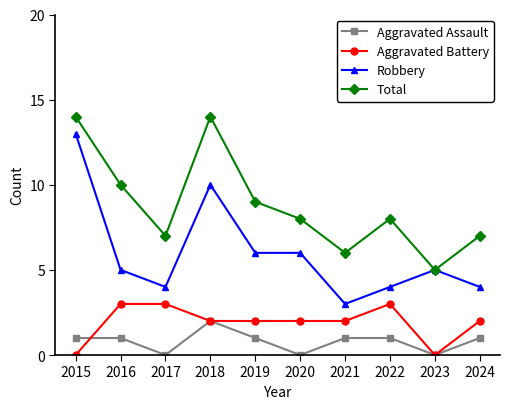

List the series in order of their peak value, lowest first.

Aggravated Assault, Aggravated Battery, Robbery, Total